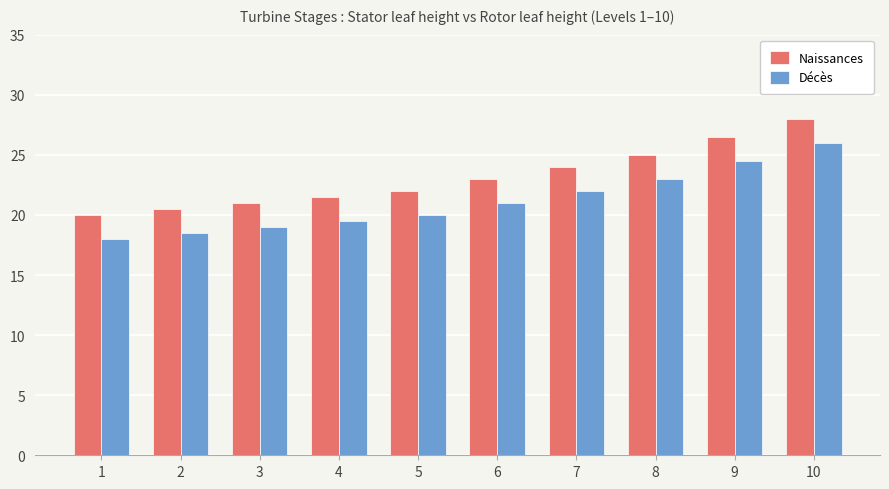

What is the difference between the highest and lowest values at 2?

2.0